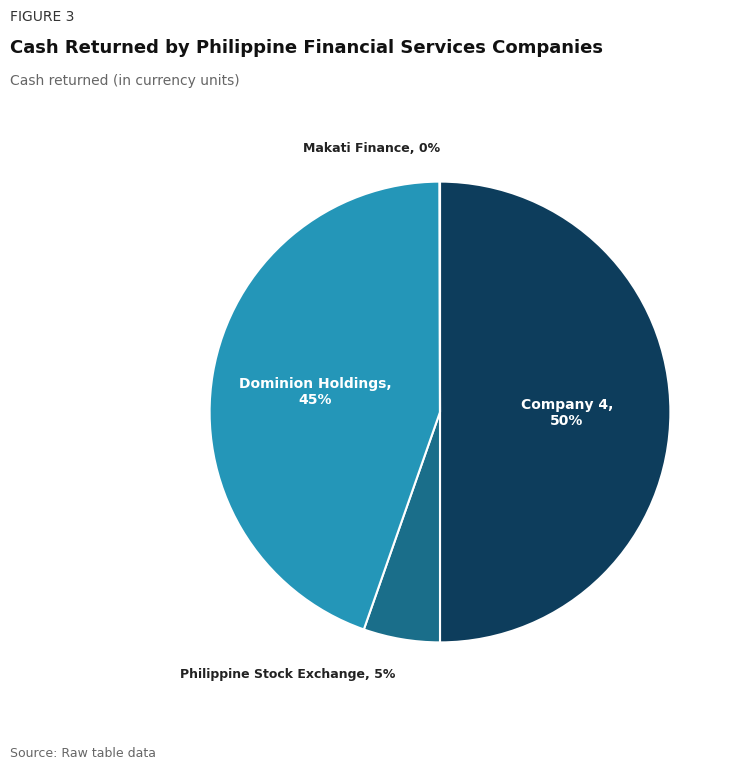

To the nearest percent, what is the difference between the largest and smallest slice percentages?

50%